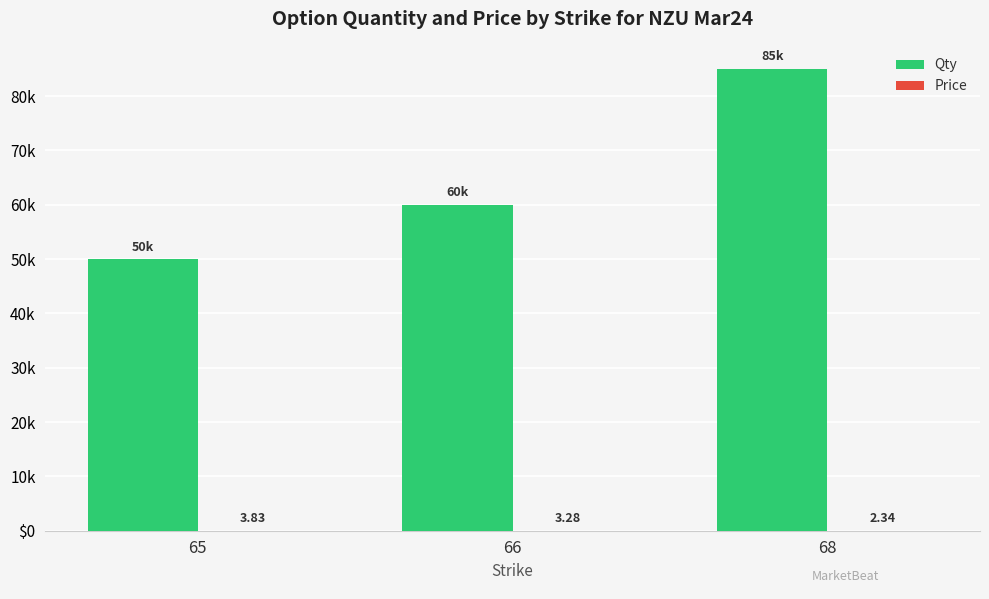

Does the chart contain stacked bars?

No